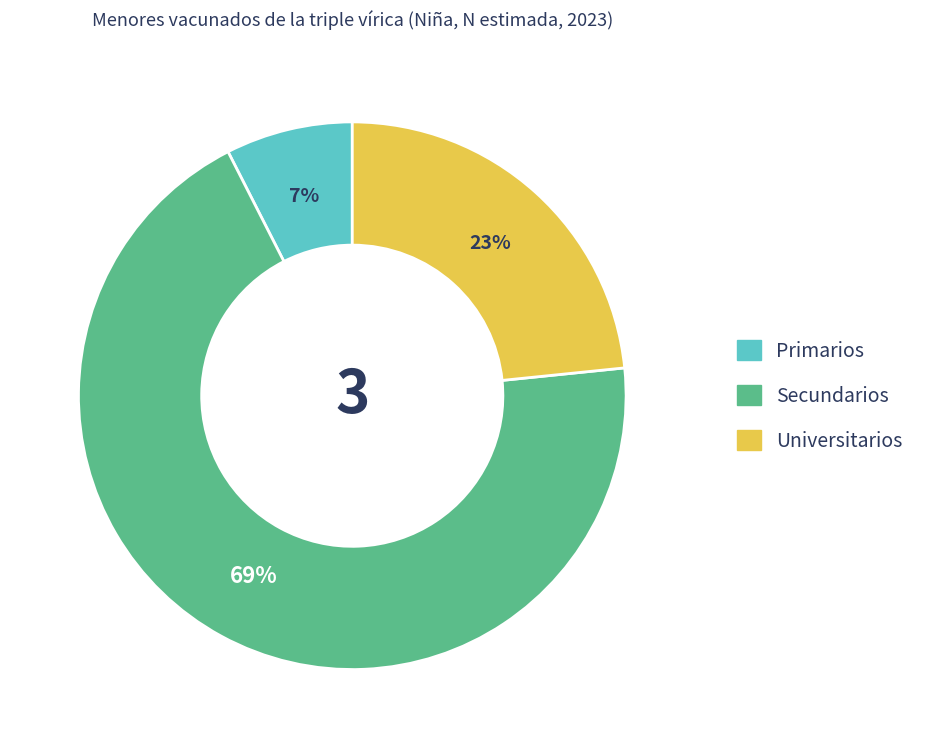

To the nearest percent, what is the combined percentage of Universitarios and Secundarios?

93%